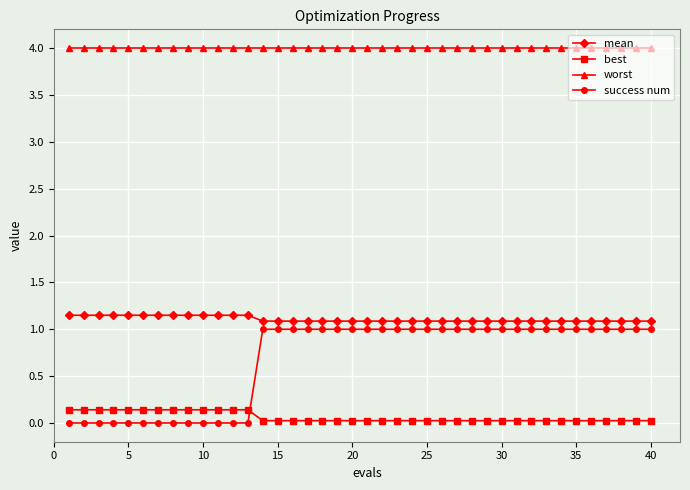

Does the chart have visible grid lines?

Yes